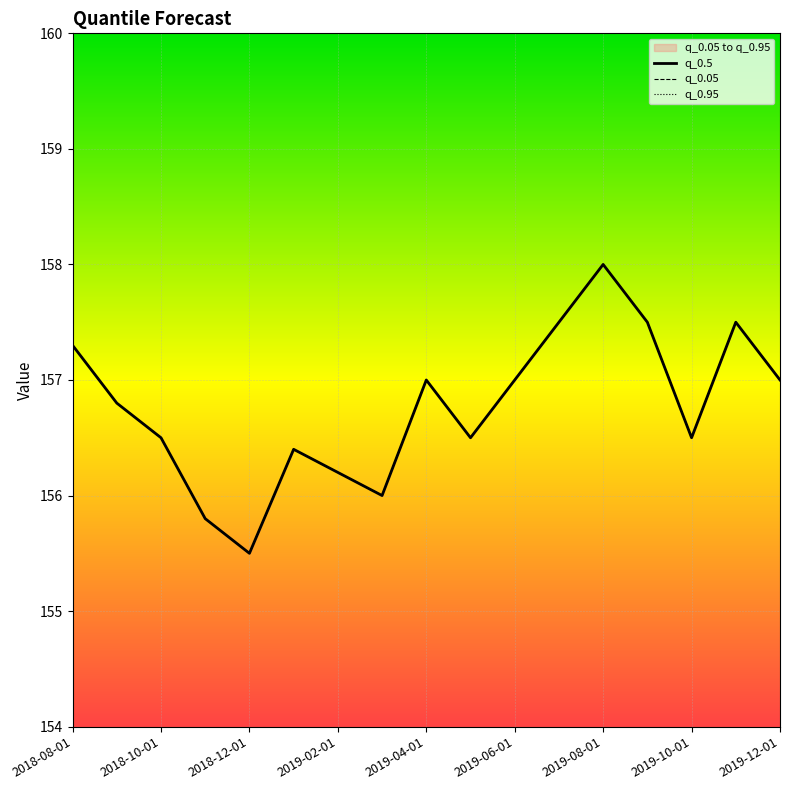

At which category is the sum across all series the highest?

2019-08-01